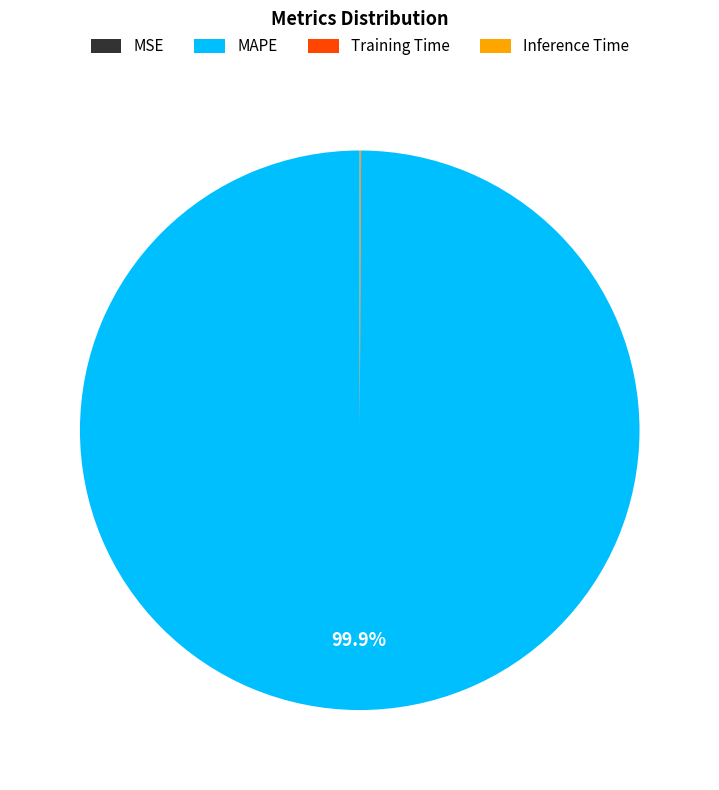

To the nearest percent, what is the average slice percentage?

25%